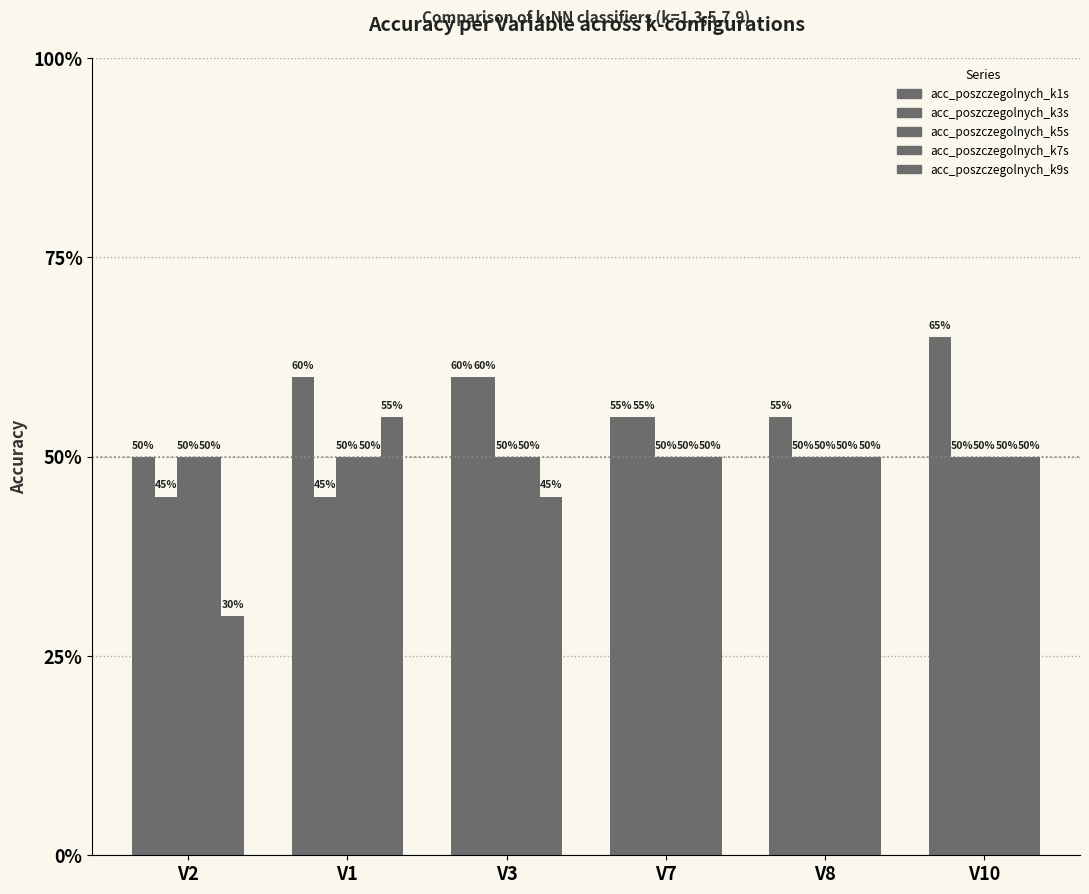

What is the sum of all acc_poszczegolnych_k1s values?

3.5